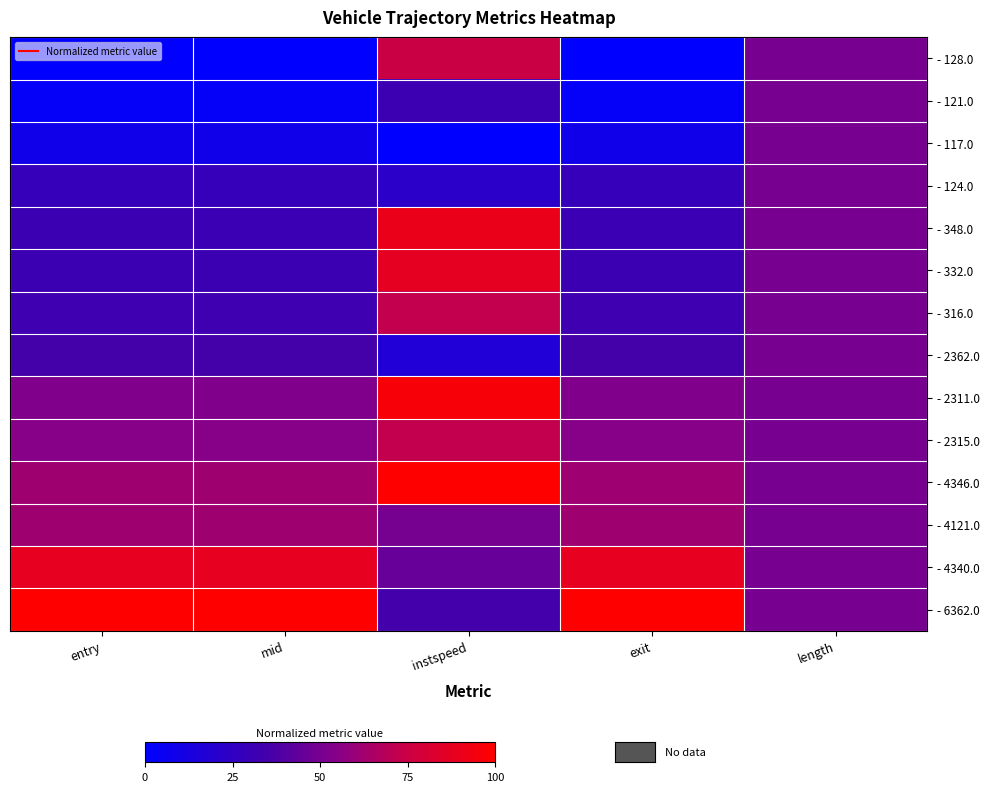

Reading left to right, extract all data points from this chart.

- 128.0: entry=0.0	mid=0.0	instspeed=0.7	exit=0.0	length=0.5
- 121.0: entry=0.0	mid=0.0	instspeed=0.3	exit=0.0	length=0.5
- 117.0: entry=0.1	mid=0.1	instspeed=0.0	exit=0.1	length=0.5
- 124.0: entry=0.3	mid=0.3	instspeed=0.2	exit=0.3	length=0.5
- 348.0: entry=0.3	mid=0.3	instspeed=0.9	exit=0.3	length=0.5
- 332.0: entry=0.3	mid=0.3	instspeed=0.9	exit=0.3	length=0.5
- 316.0: entry=0.3	mid=0.3	instspeed=0.7	exit=0.3	length=0.5
- 2362.0: entry=0.4	mid=0.4	instspeed=0.2	exit=0.4	length=0.5
- 2311.0: entry=0.5	mid=0.5	instspeed=1.0	exit=0.5	length=0.5
- 2315.0: entry=0.5	mid=0.5	instspeed=0.7	exit=0.5	length=0.5
- 4346.0: entry=0.6	mid=0.6	instspeed=1.0	exit=0.6	length=0.5
- 4121.0: entry=0.6	mid=0.6	instspeed=0.5	exit=0.6	length=0.5
- 4340.0: entry=0.9	mid=0.9	instspeed=0.4	exit=0.9	length=0.5
- 6362.0: entry=1.0	mid=1.0	instspeed=0.3	exit=1.0	length=0.5